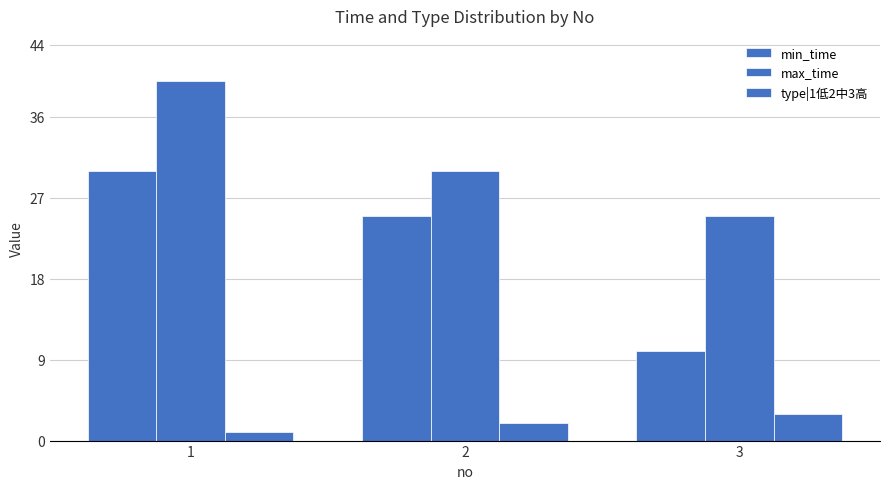

Reading right to left, extract all data points from this chart.

min_time: 3=10	2=25	1=30
max_time: 3=25	2=30	1=40
type|1低2中3高: 3=3	2=2	1=1